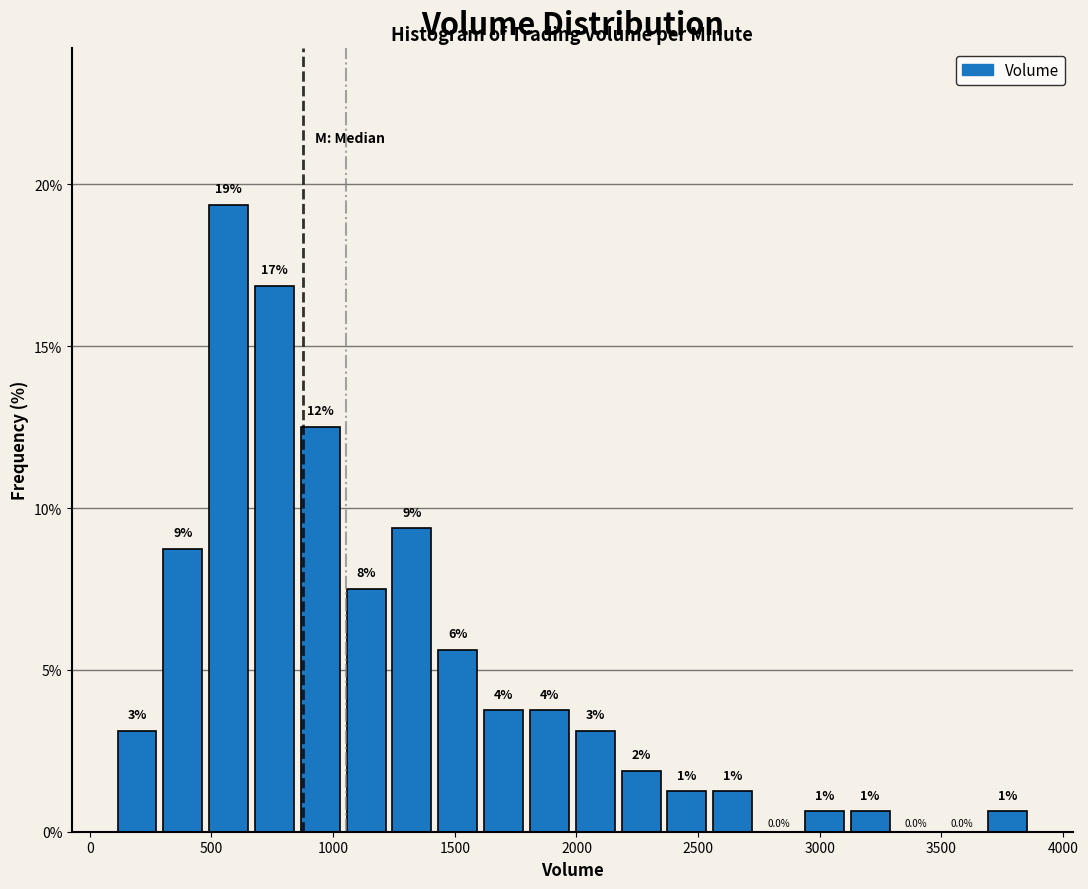

Around what value on the x-axis is the tallest bar? Give the approximate position of its centre, as read against the axis.

550